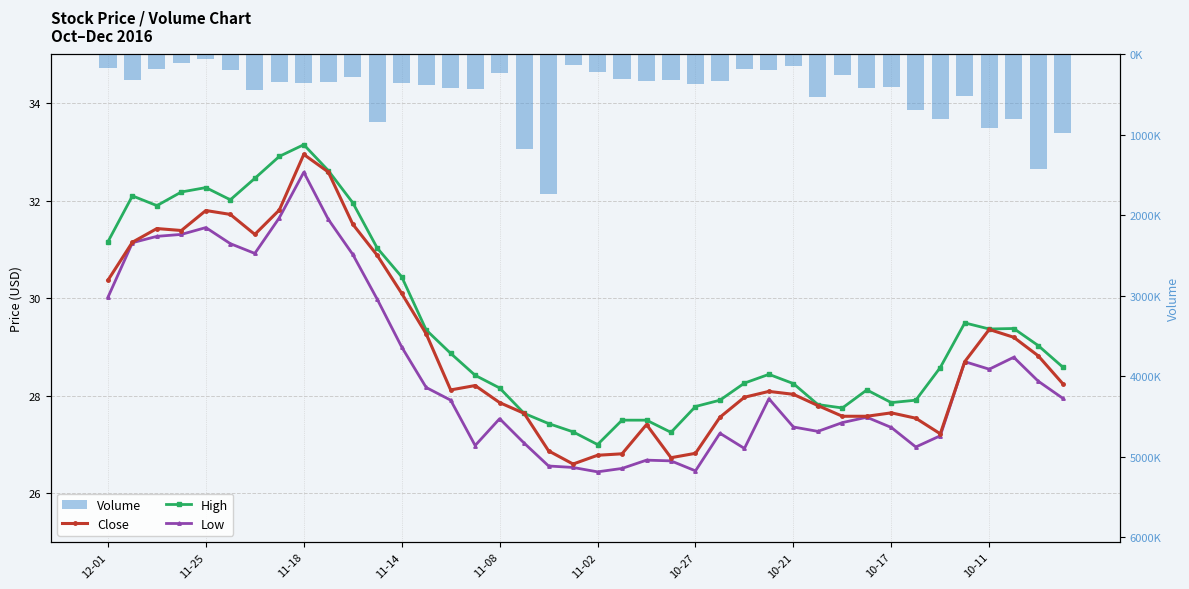

Are the bars grouped side by side (vs. stacked)?

Yes